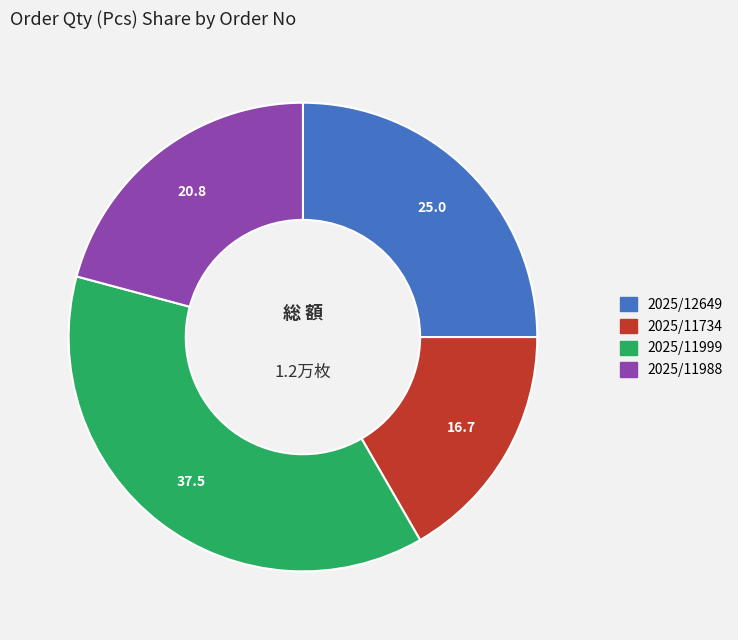

Is there a majority slice in this chart?

No